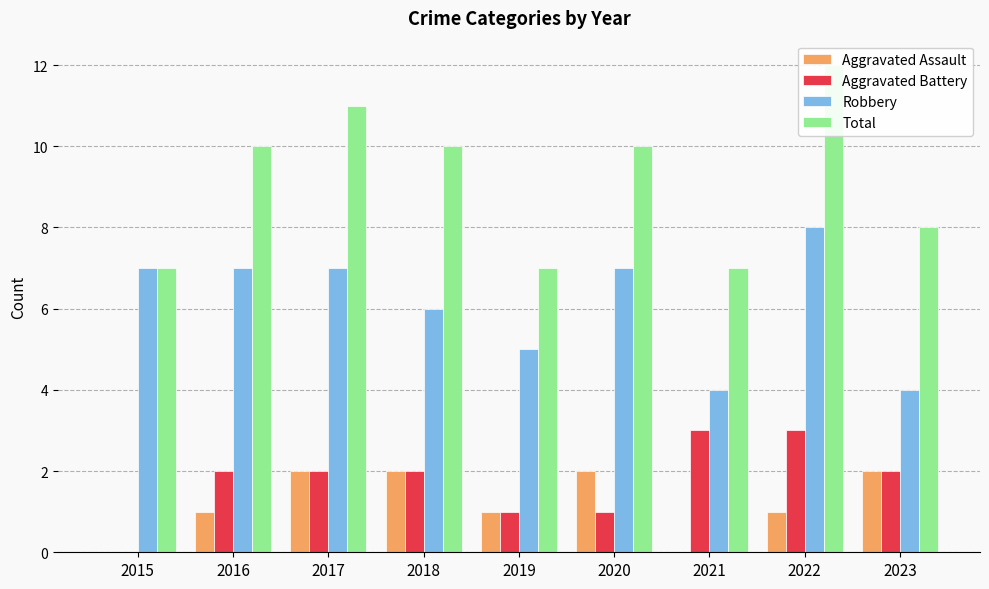

Count the number of data series in this chart.

4